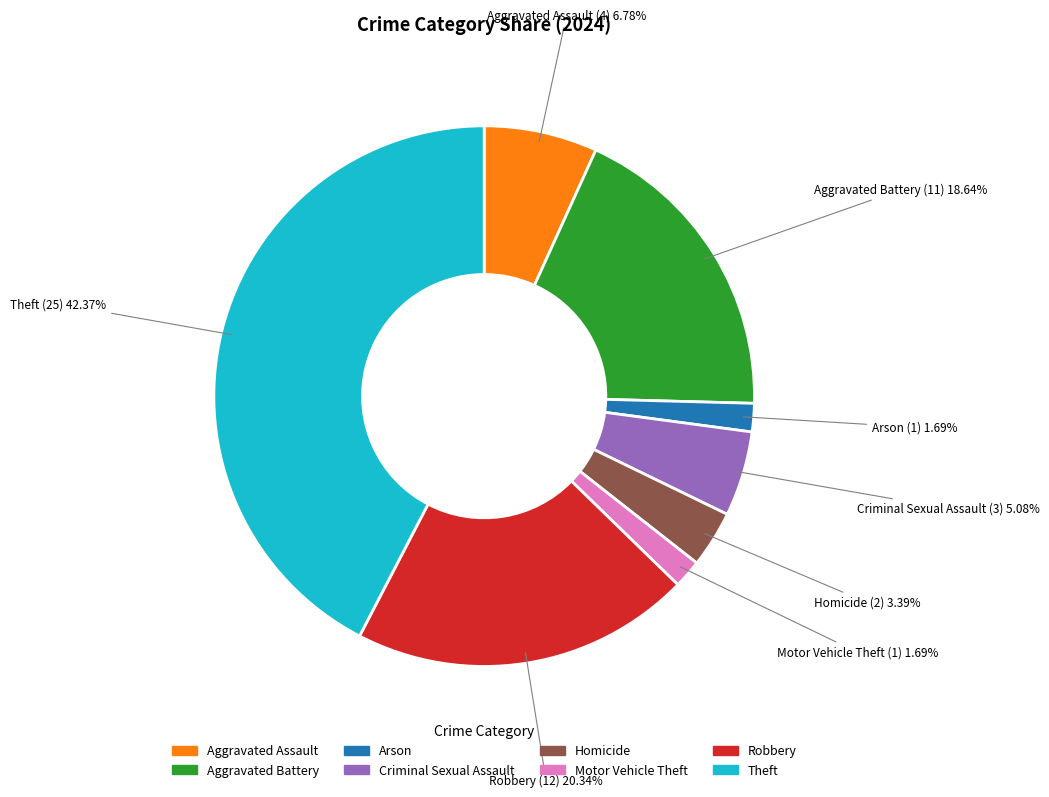

Which slice is the largest?

Theft